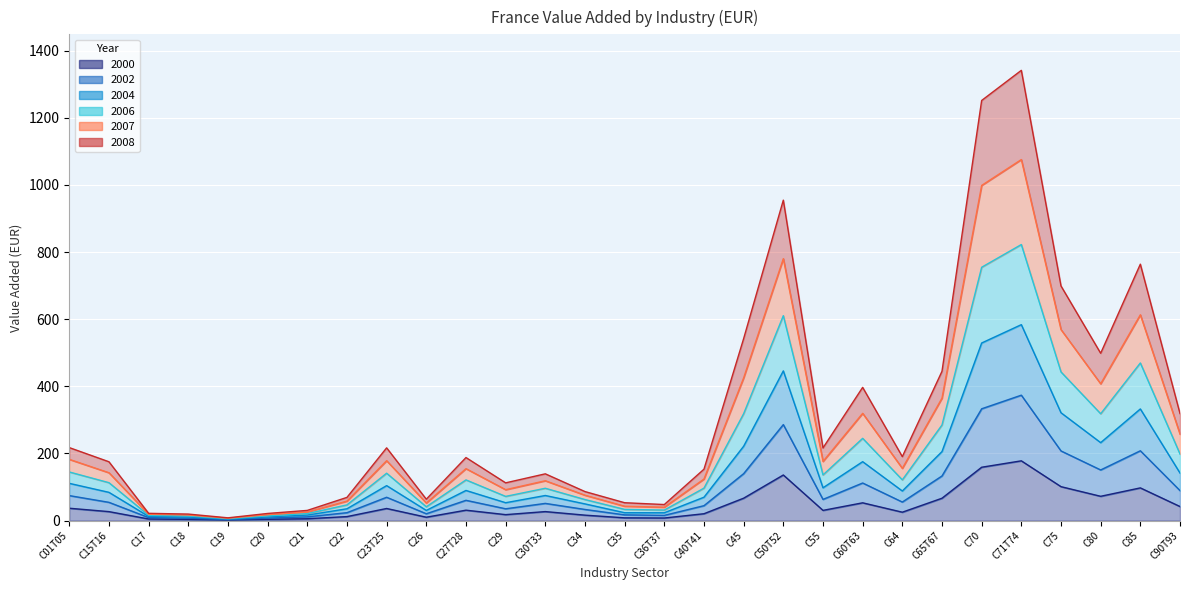

What is the spread (max minus min) of values at C30T33?

112.5